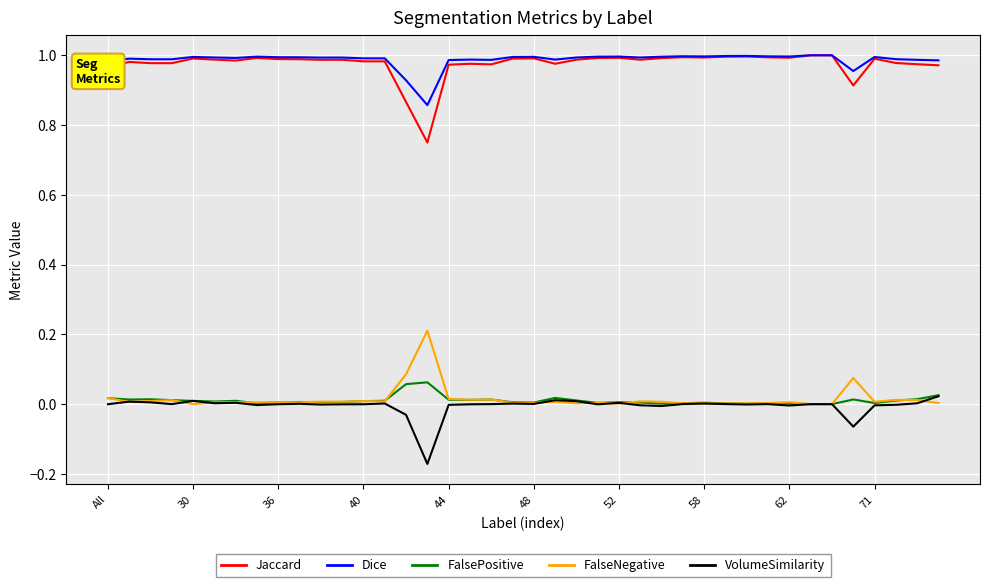

True or false: VolumeSimilarity and Dice intersect in this chart.

False